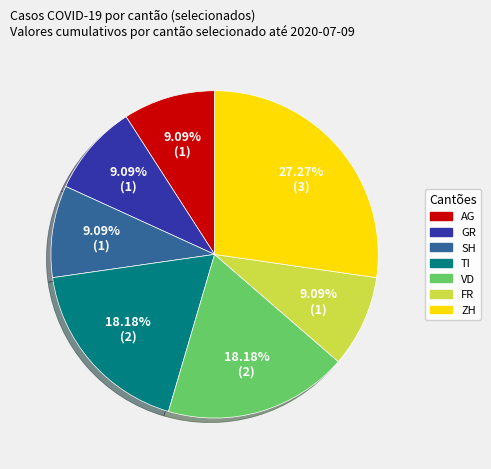

Is there a majority slice in this chart?

No